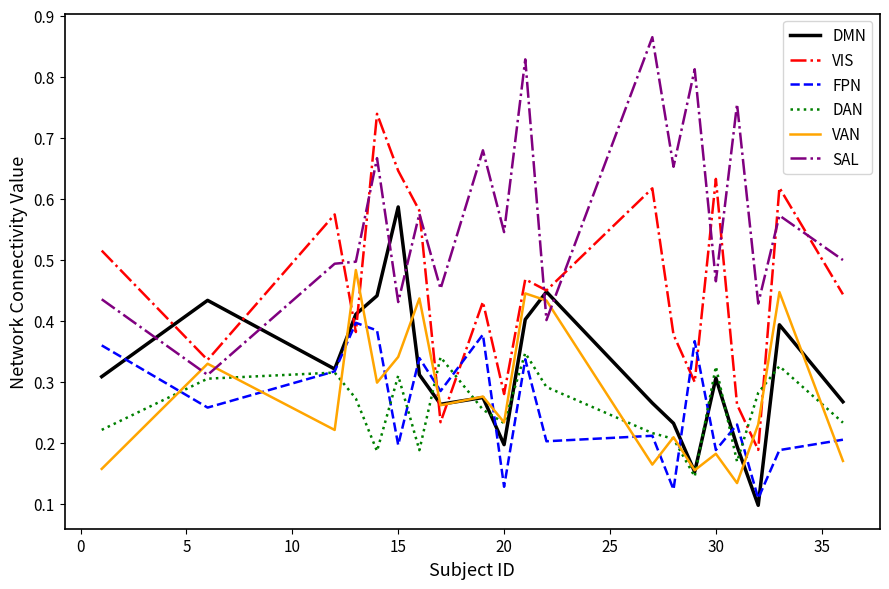

Which series has the largest total across all categories?

SAL